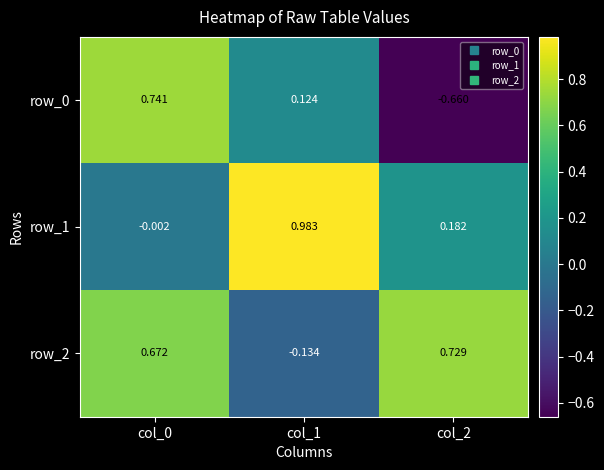

How many values in row_2 are above zero?

2